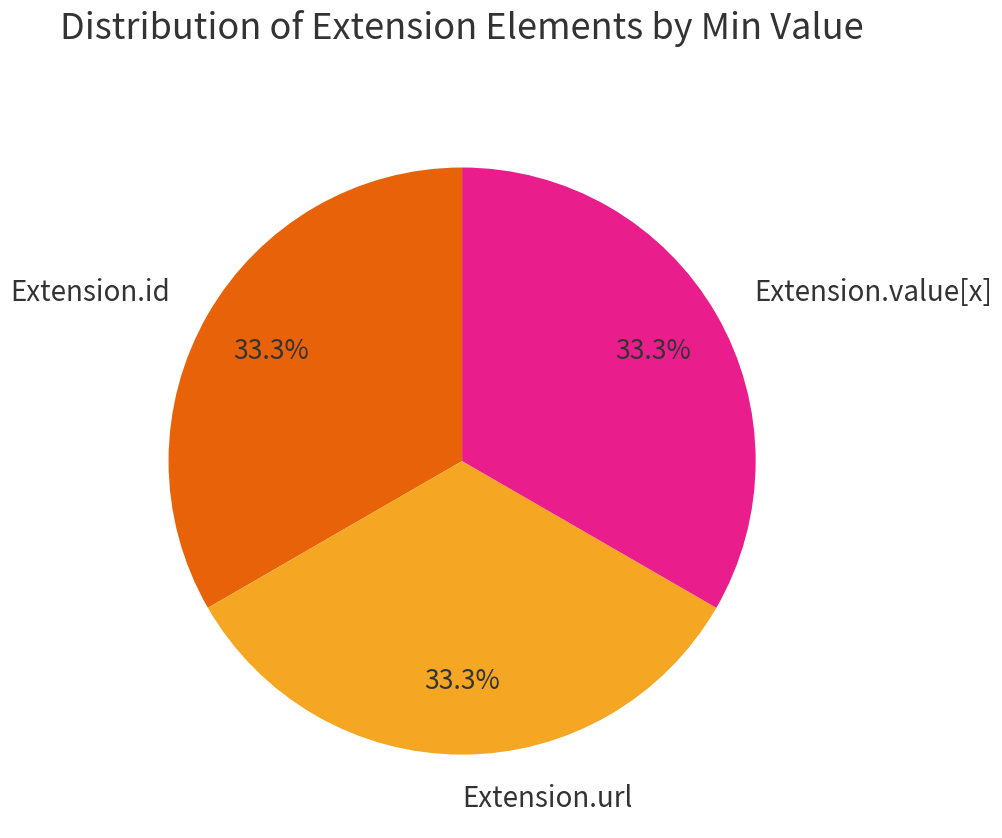

What is the ratio of the value at Extension.value[x] to the value at Extension.id?

1.0